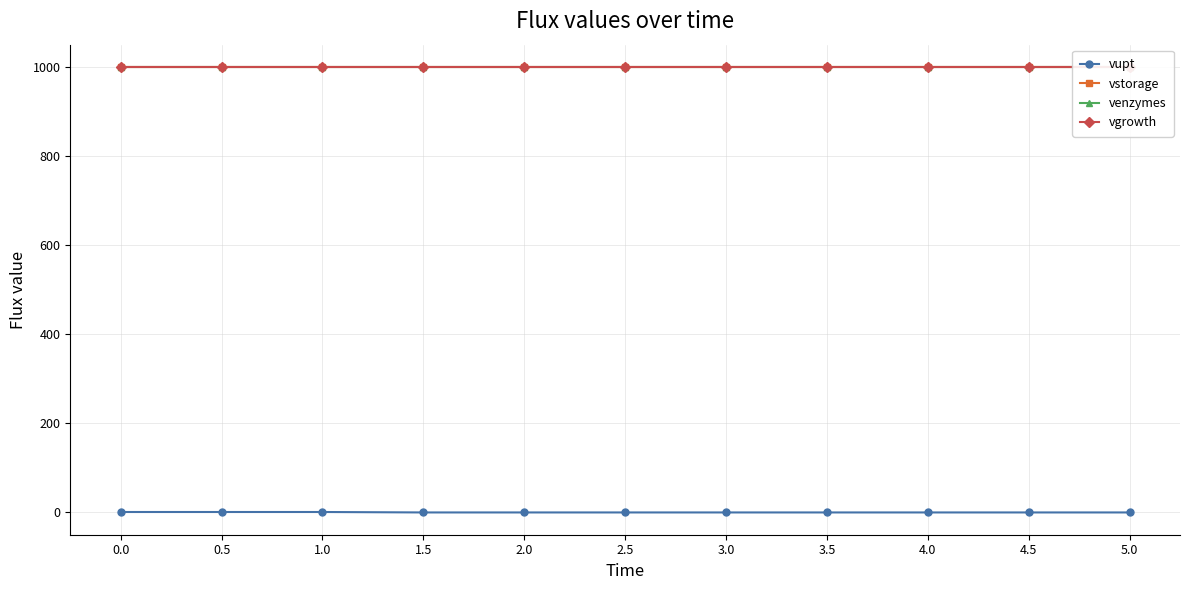

Is this an area chart (filled region under the line)?

No